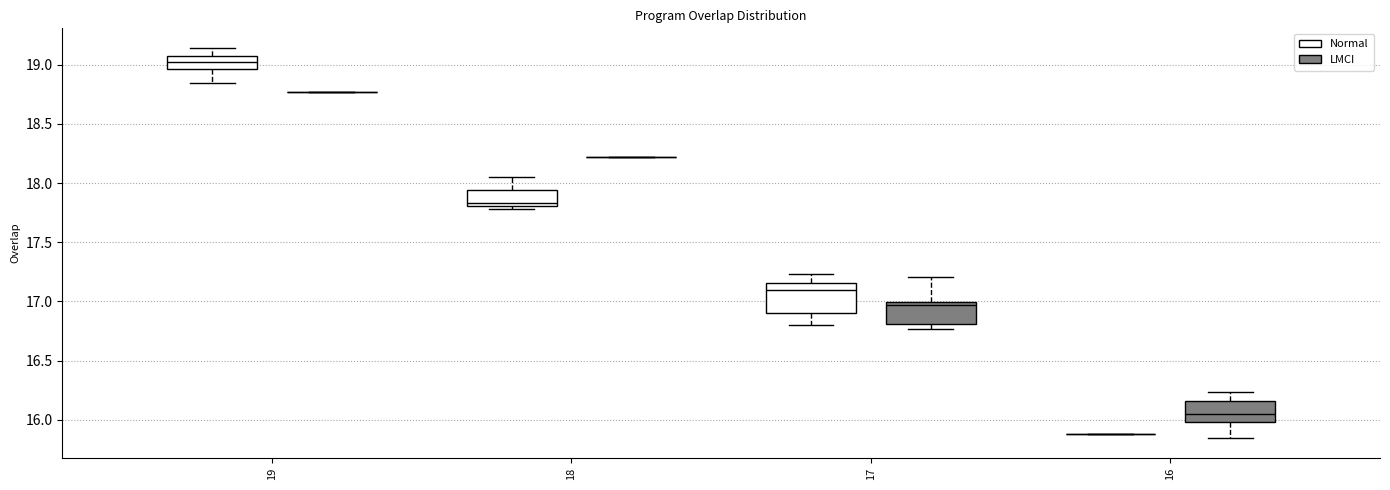

Which box is the tallest, from its lower edge to its upper edge?

17 (Normal)